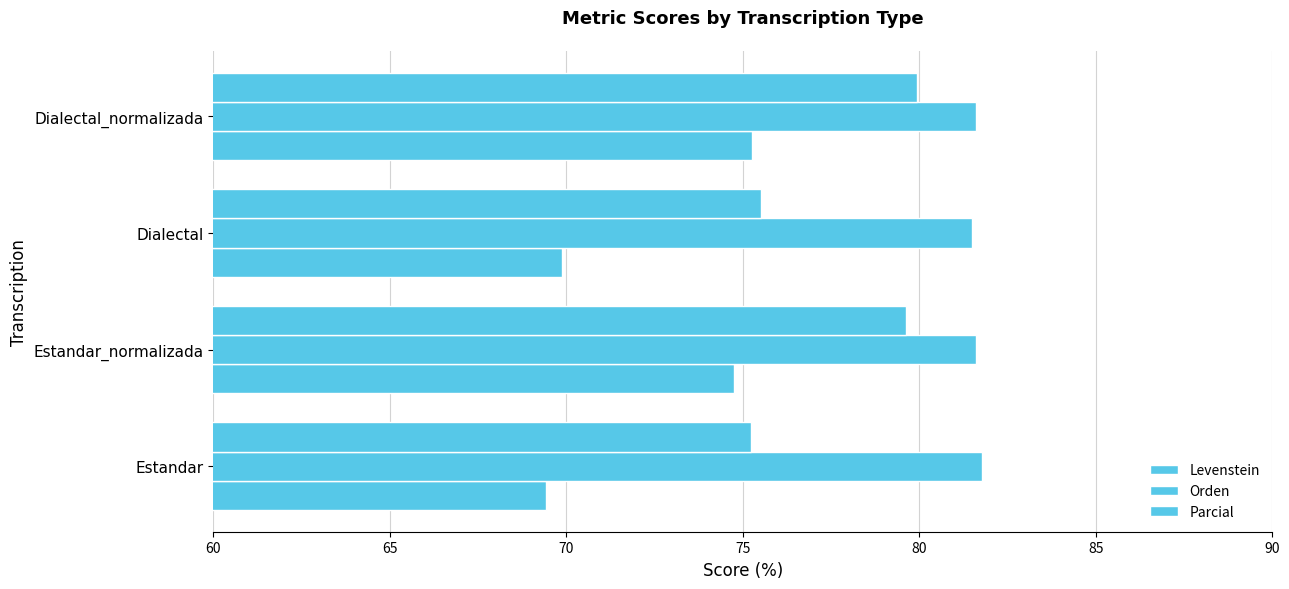

What is the value of the Orden bar at the 3rd from the left?

81.5